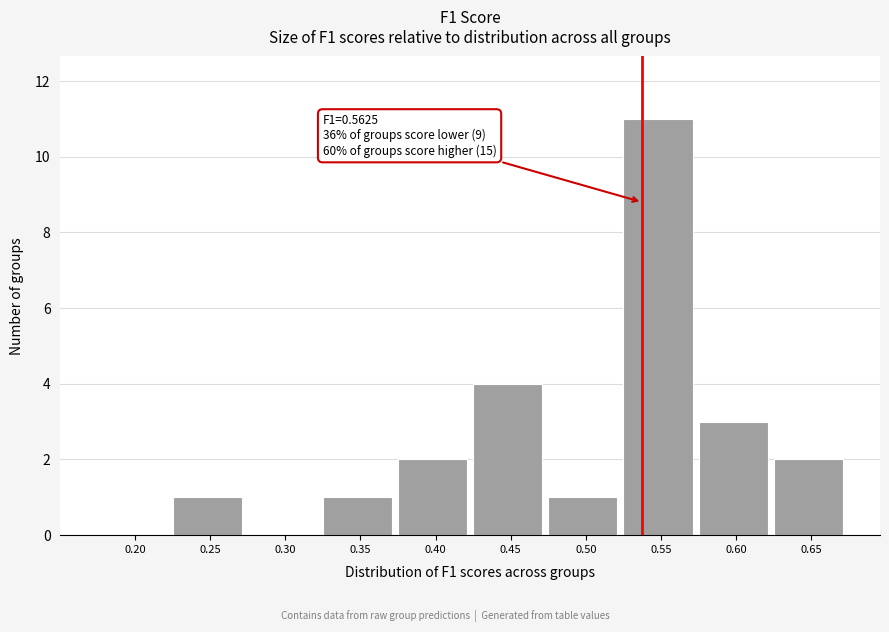

Reading right to left, list all the values displayed in this chart.

0.65=2	0.60=3	0.55=11	0.50=1	0.45=4	0.40=2	0.35=1	0.30=0	0.25=1	0.20=0